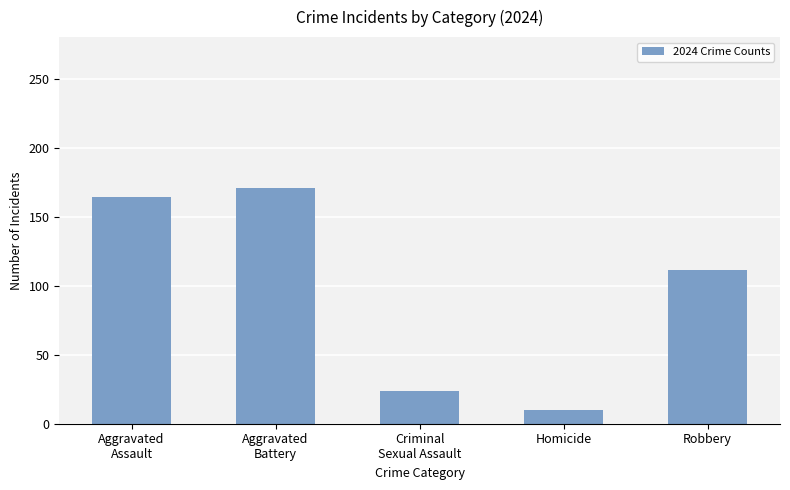

True or false: the data shows 10 at Homicide.

True